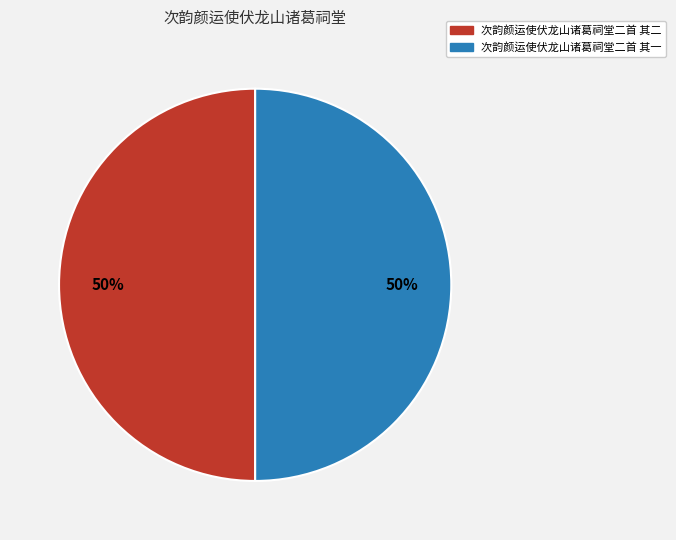

To the nearest percent, what is the average slice percentage?

50%